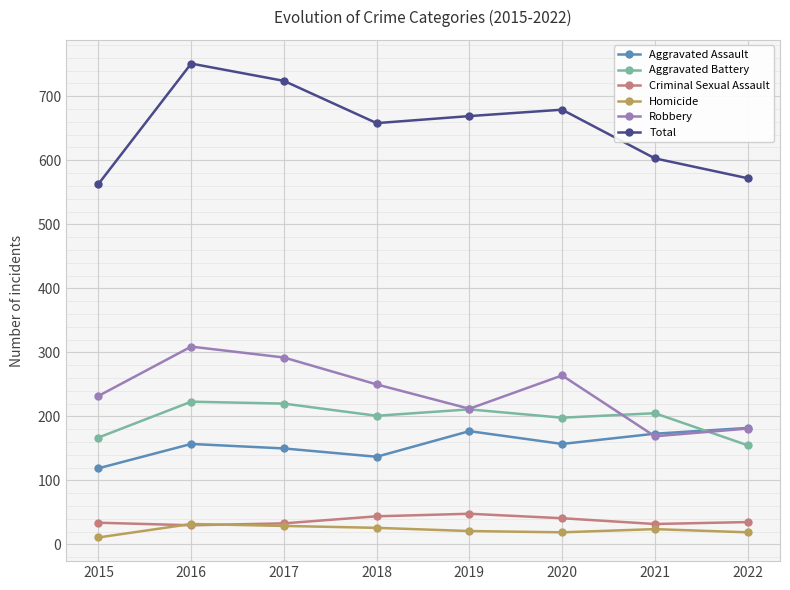

What are all the series names shown in the legend?

Aggravated Assault, Aggravated Battery, Criminal Sexual Assault, Homicide, Robbery, Total